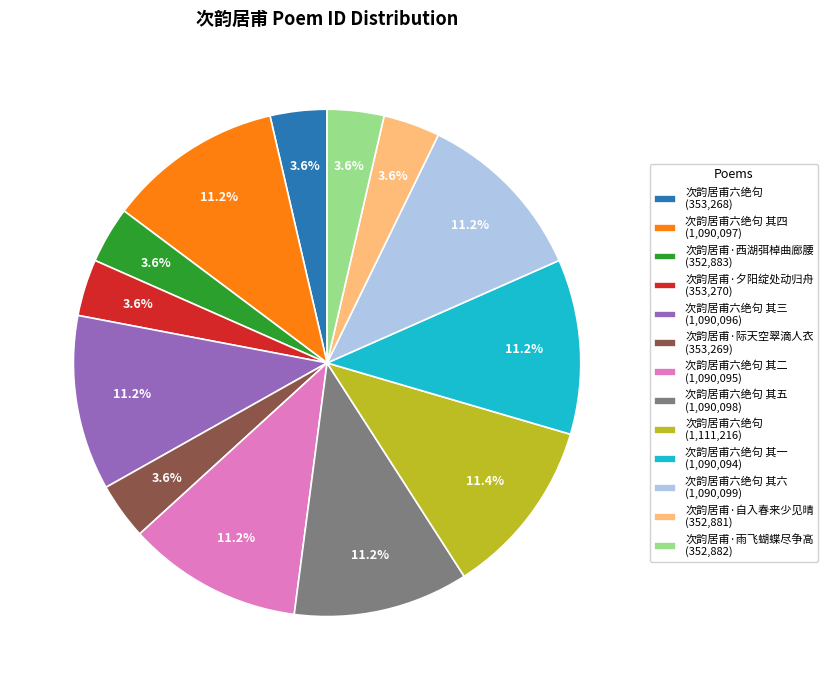

Count the number of slices in the pie.

13